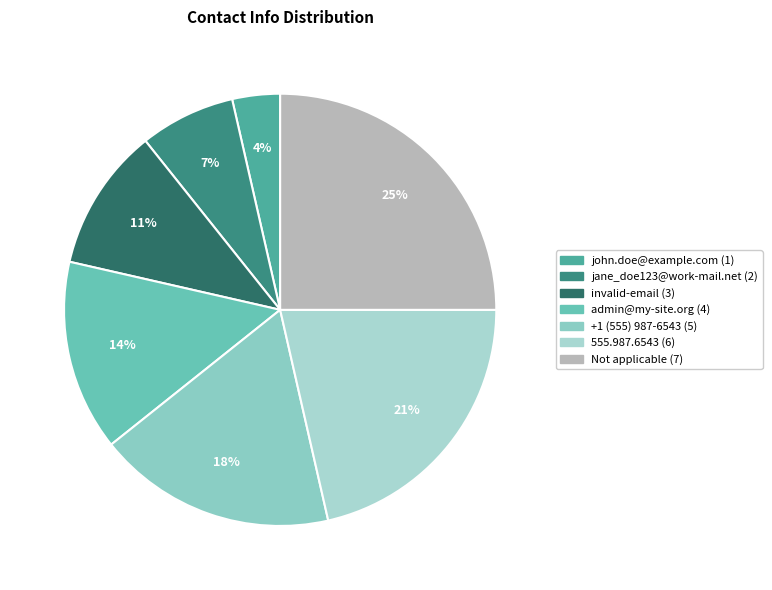

The john.doe@example.com slice represents 4% of the pie. True or false?

True